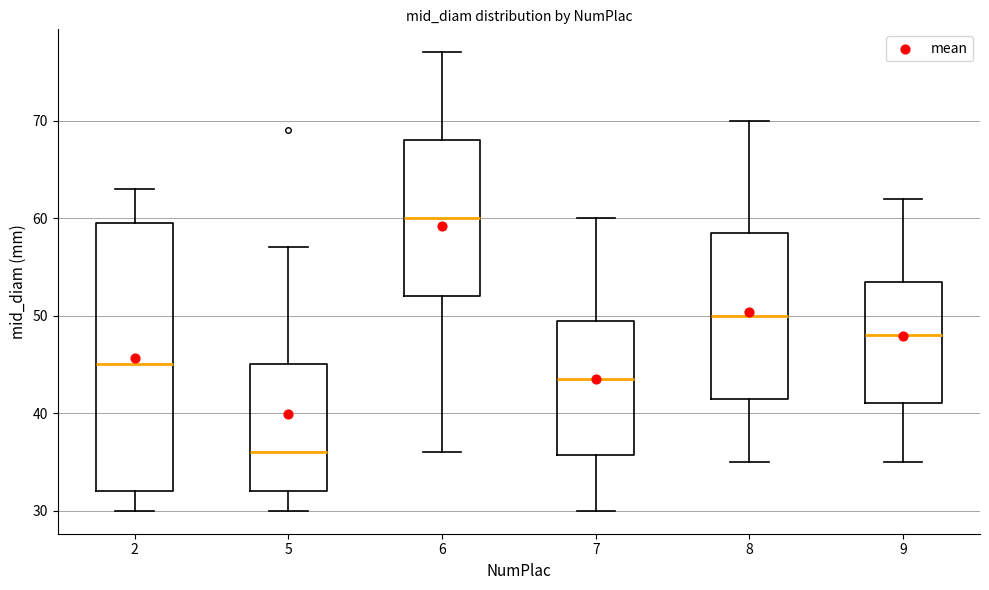

Where does the lower whisker of the box at x = 5 end on the y-axis? The values are not printed on the chart, so give them approximately, as read against the axis.

30